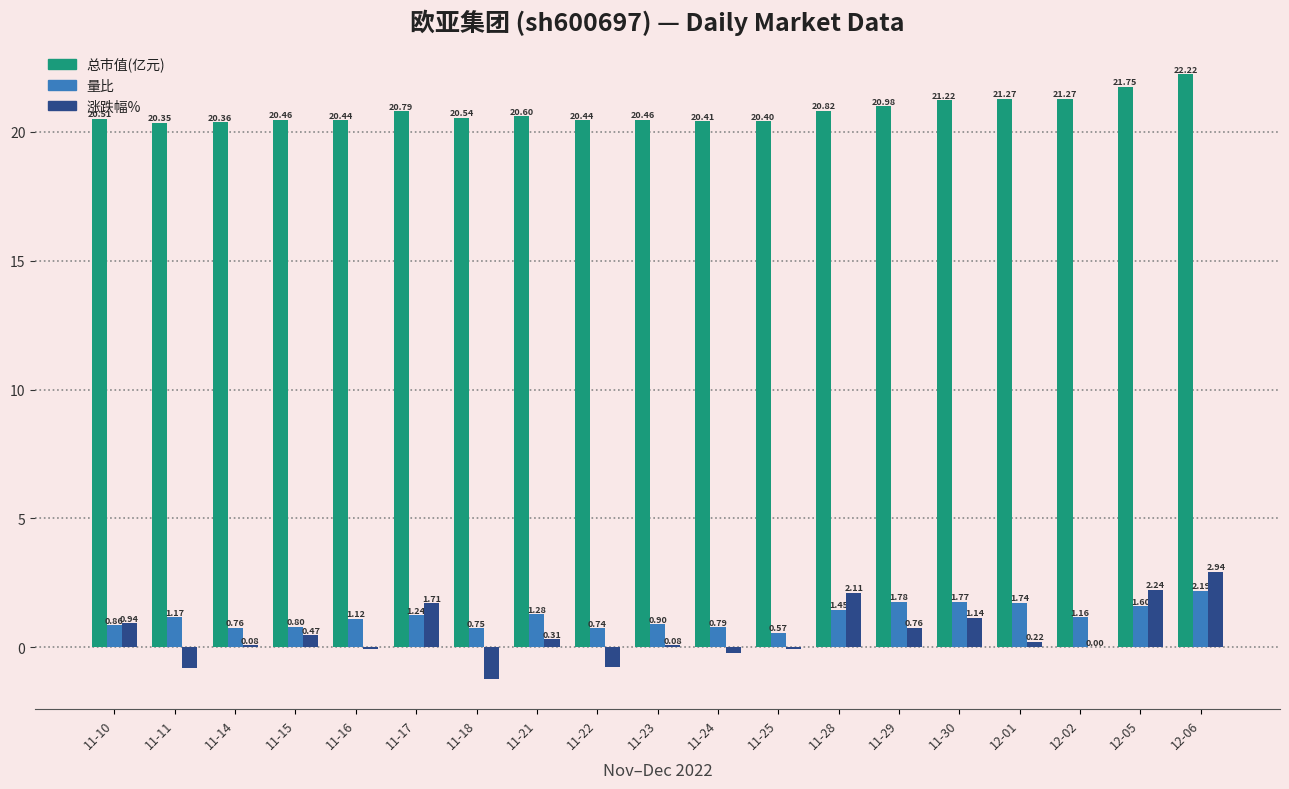

What is the sum of the 量比 values at 11-15 and 12-05?

2.4